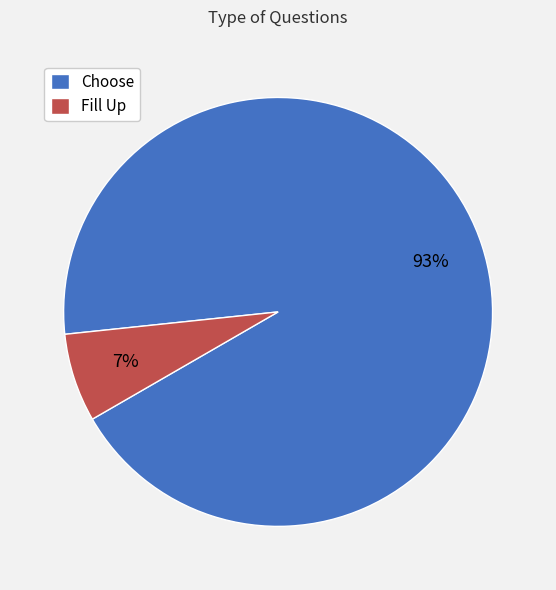

Do Fill Up and Choose together represent more than half of the pie?

Yes